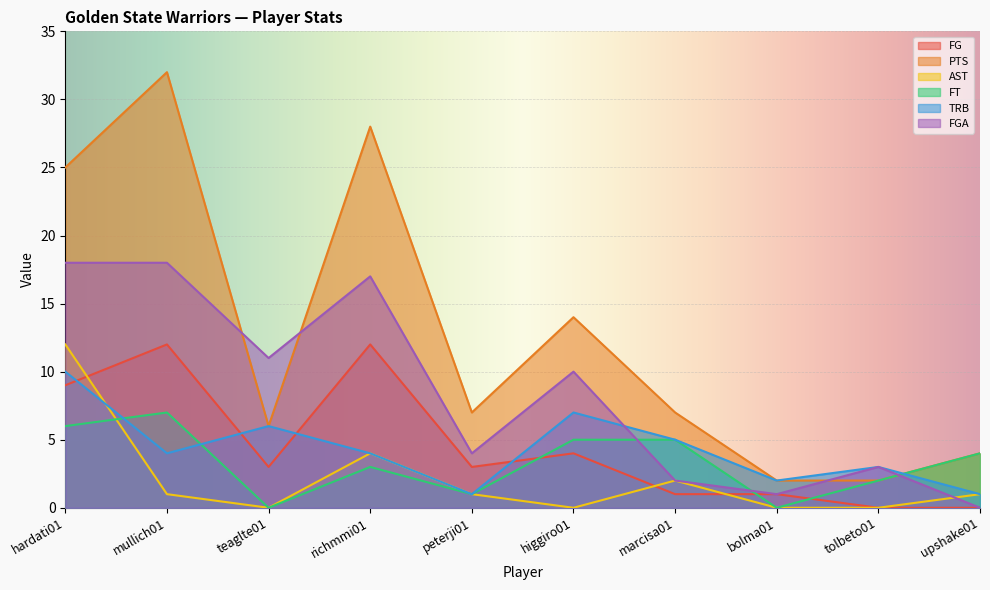

Where is the first local maximum for PTS?

mullich01